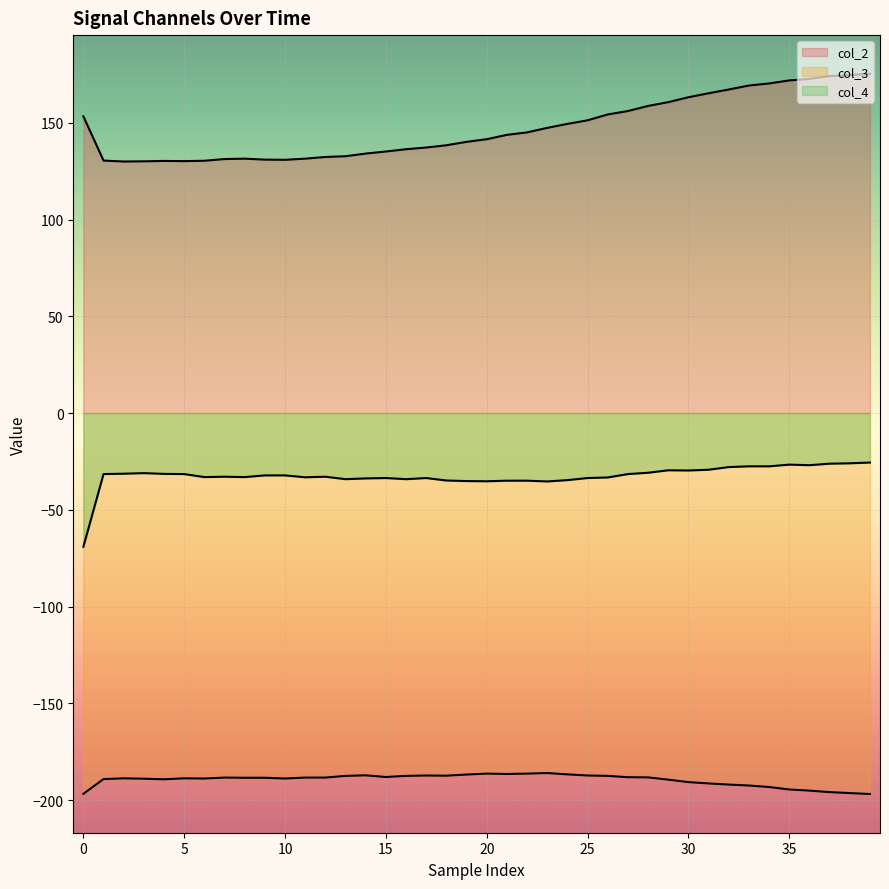

In col_4, how many points are higher than both neighbors (excluding endpoints)?

7